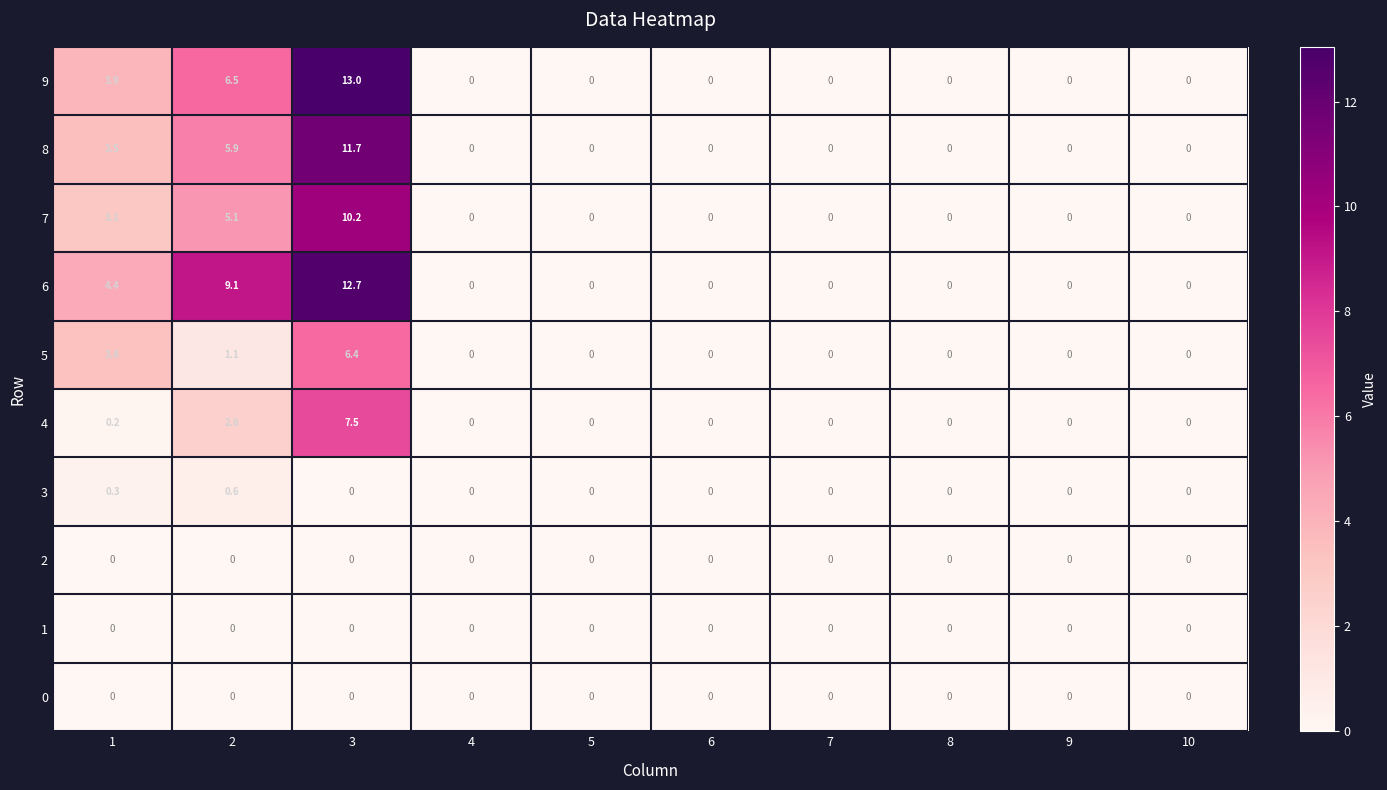

Which series has the largest range (max minus min)?

9